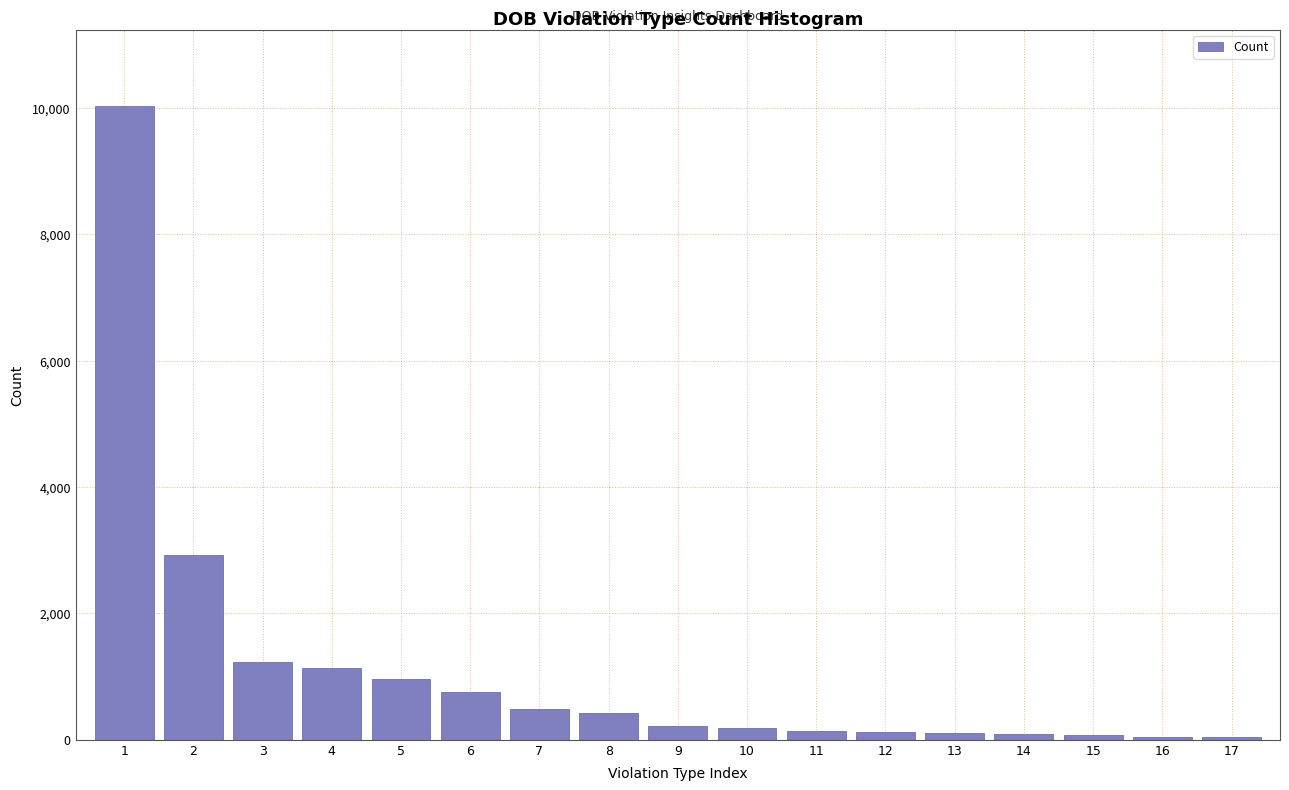

What is the change in value from 2 to 5?

-1971